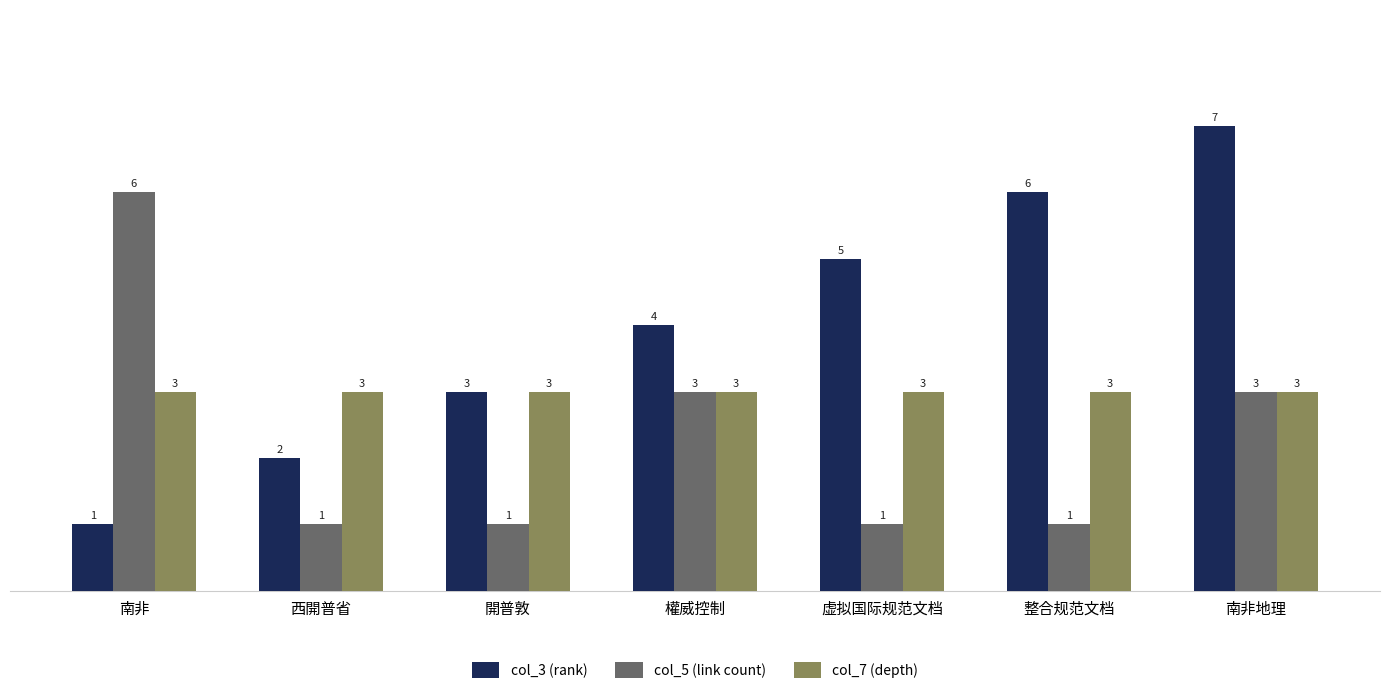

At which category is the sum across all series the highest?

南非地理